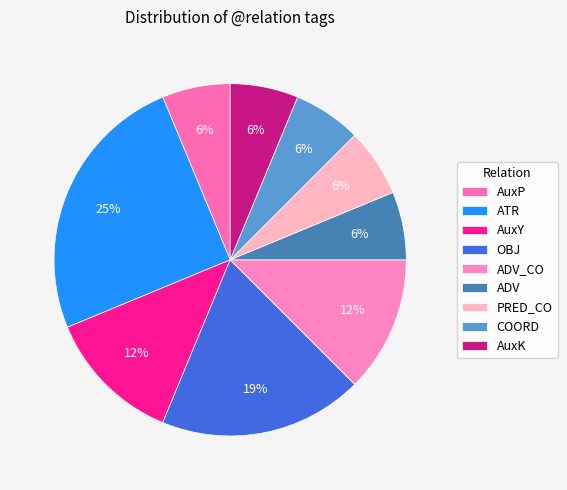

What percentage do AuxY and ATR together represent?

37.5%